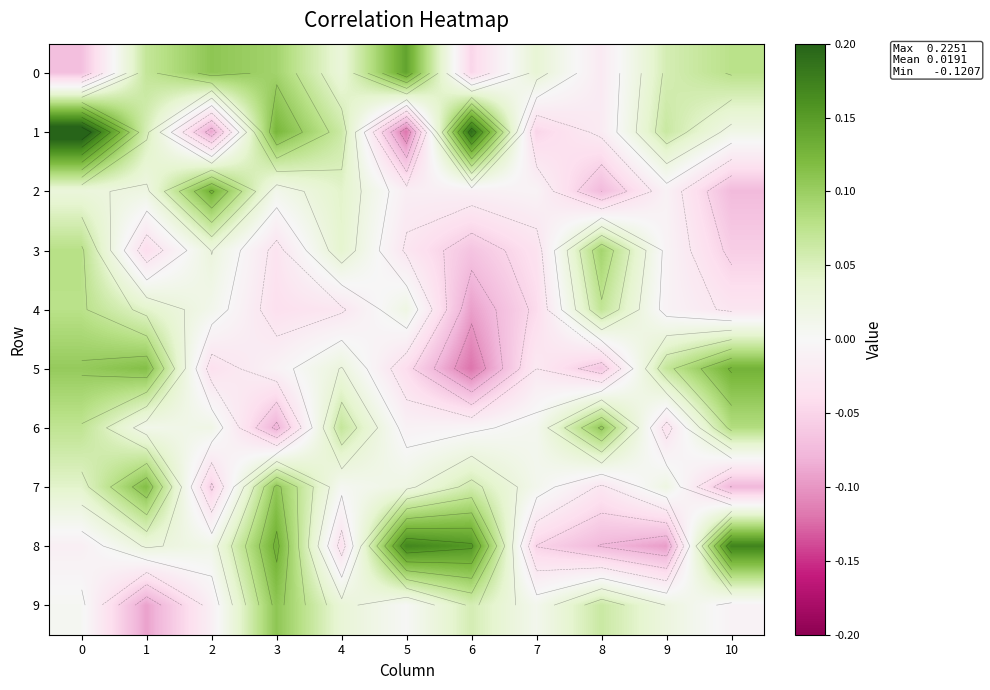

What is the difference between the second highest and minimum values in the 8 series?

0.3